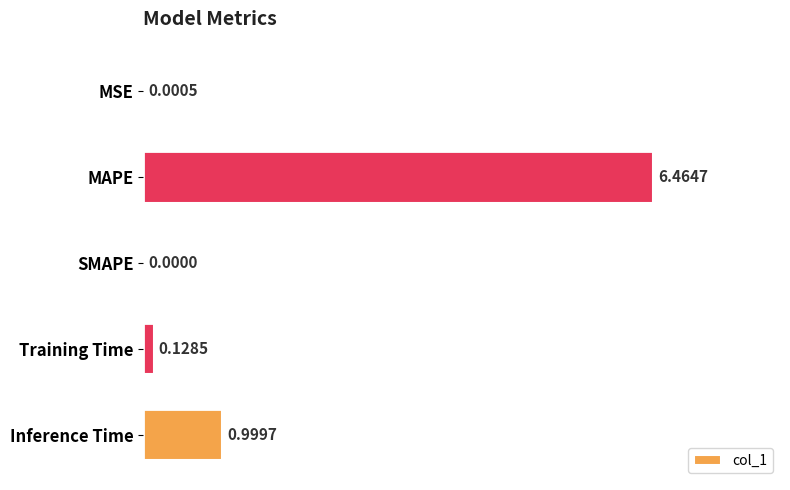

Count the number of values greater than 0.

4